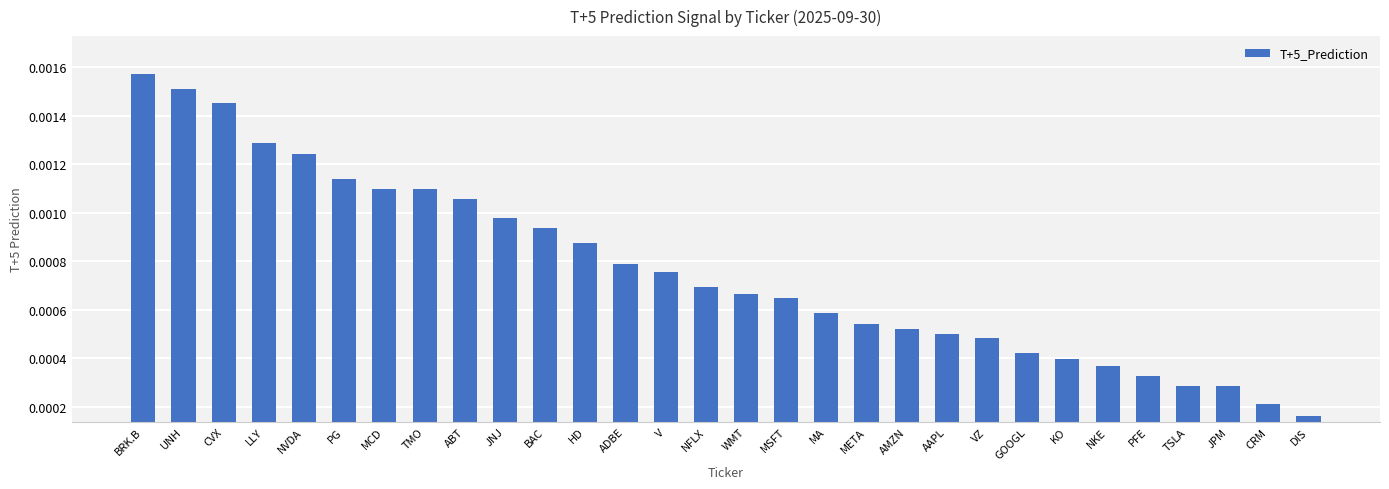

Which has a higher value, TMO or HD?

TMO